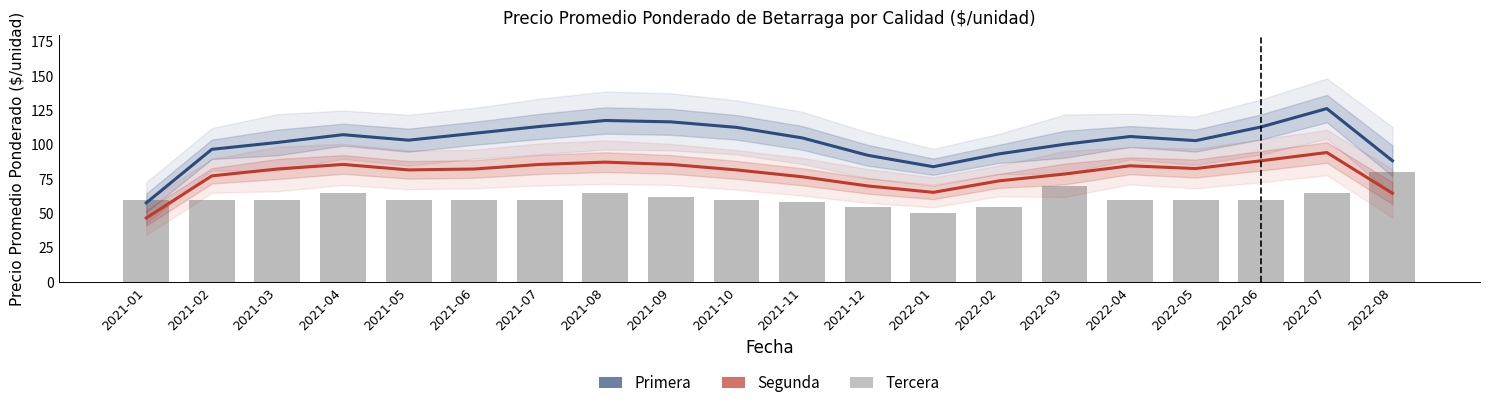

Which has a higher value, 2021-07 or 2022-04?

2021-07